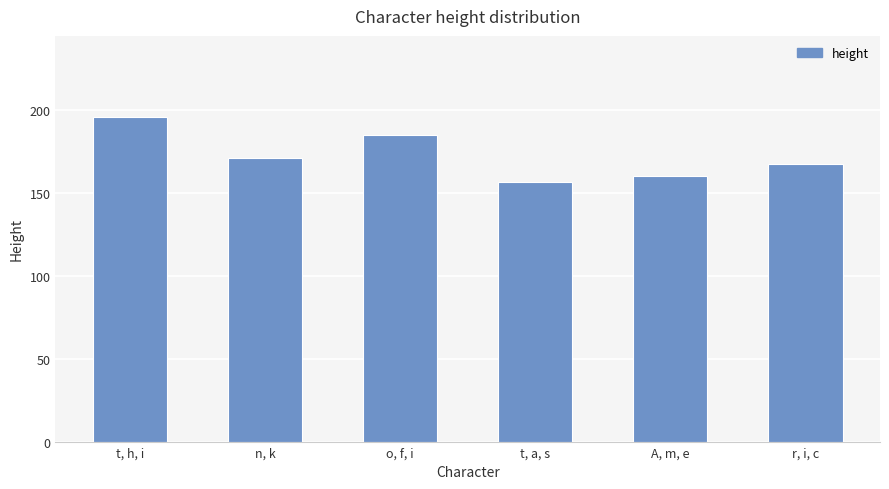

What is the difference between the values at n, k and t, a, s?

14.2